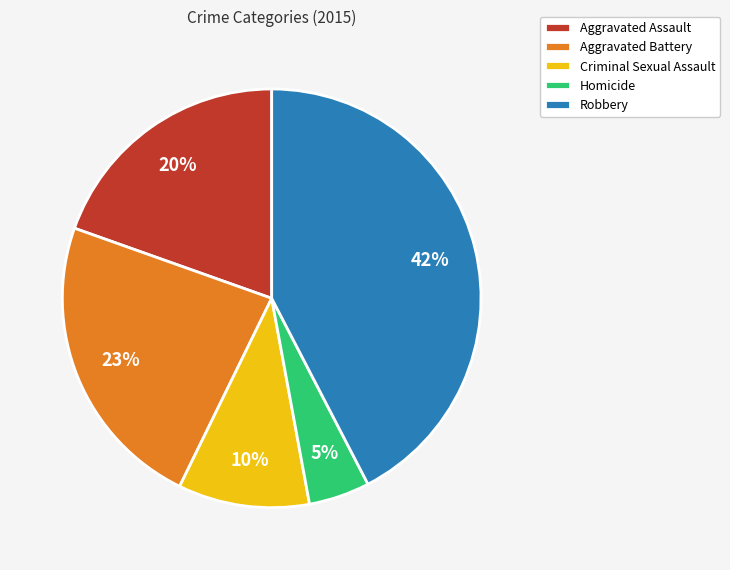

Is the sum of Aggravated Battery and Homicide greater than half?

No